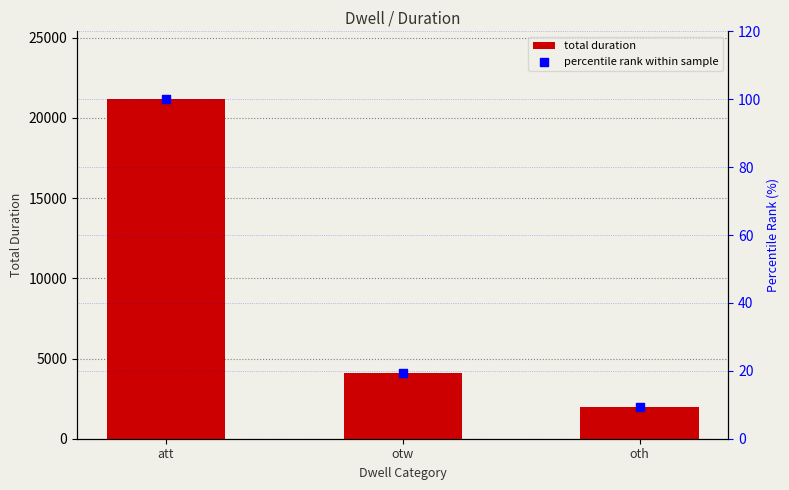

What are all the series names shown in the legend?

total duration, percentile rank within sample